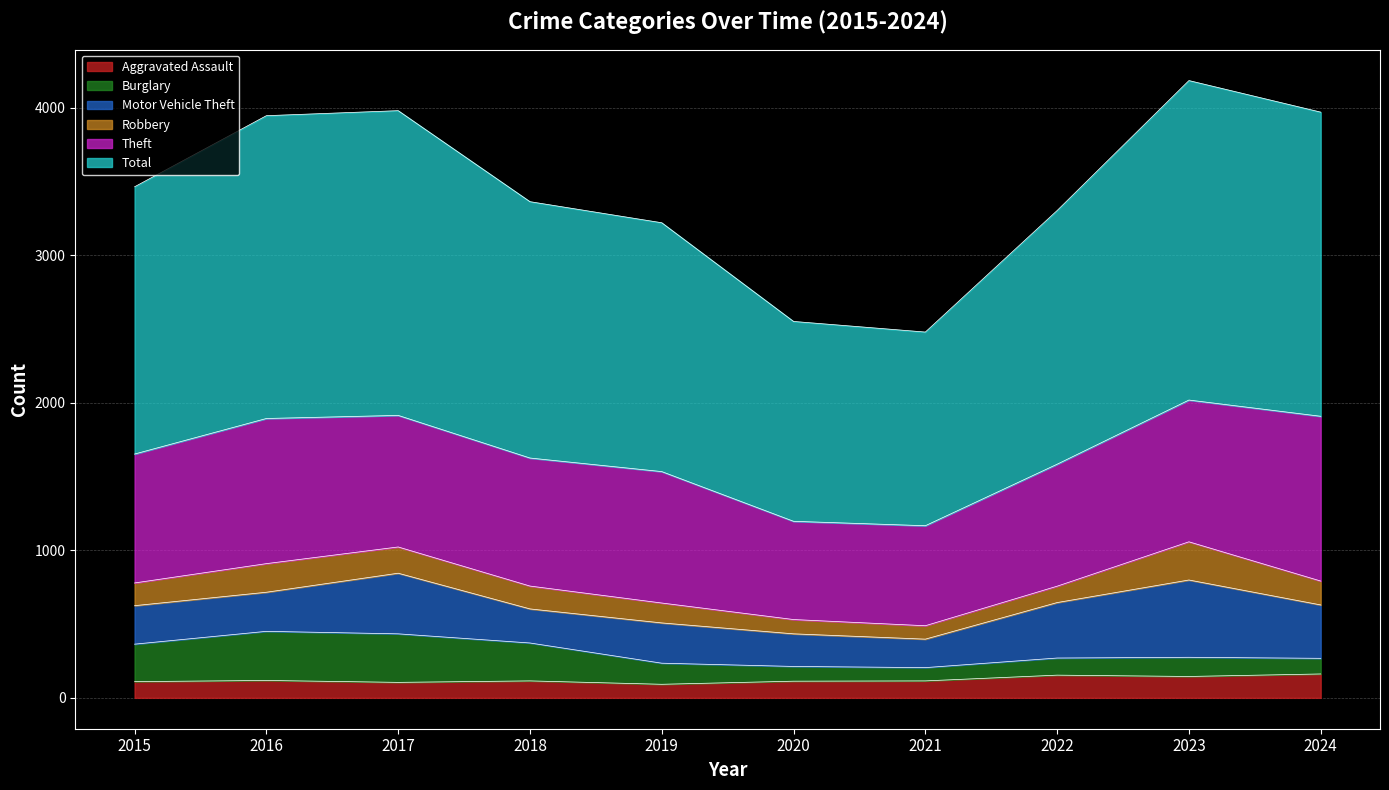

True or false: Total and Motor Vehicle Theft intersect in this chart.

False